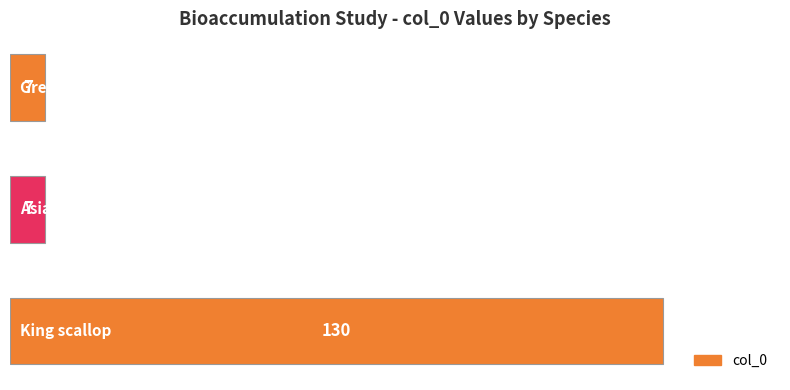

How many series are shown in this chart?

1